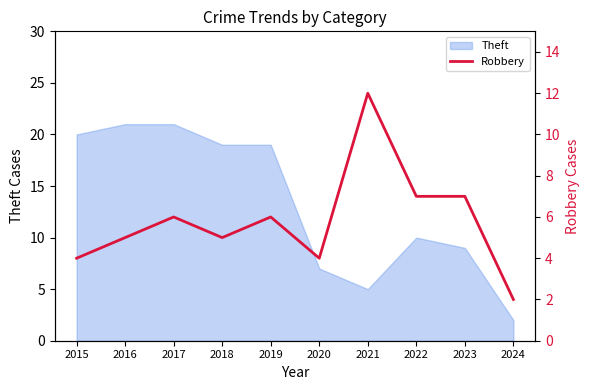

The Theft series shows 20 at 2015. True or false?

True